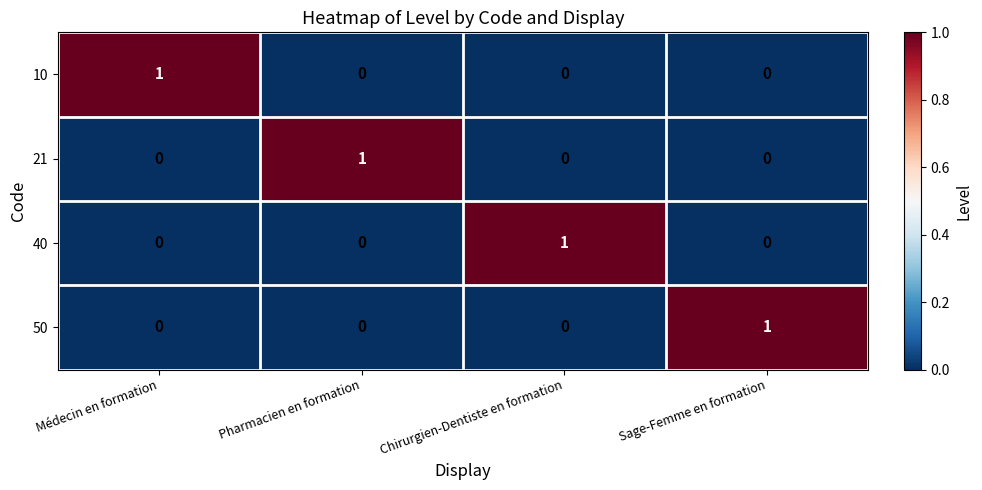

True or false: 50 has a value of 2 at Sage-Femme en formation.

False